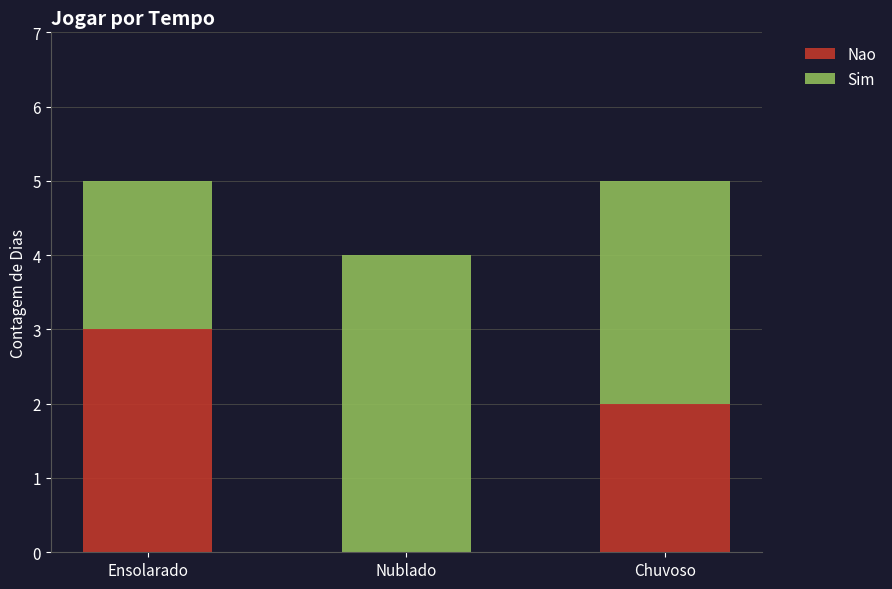

What is the difference between the Nao values at Ensolarado and Chuvoso?

1